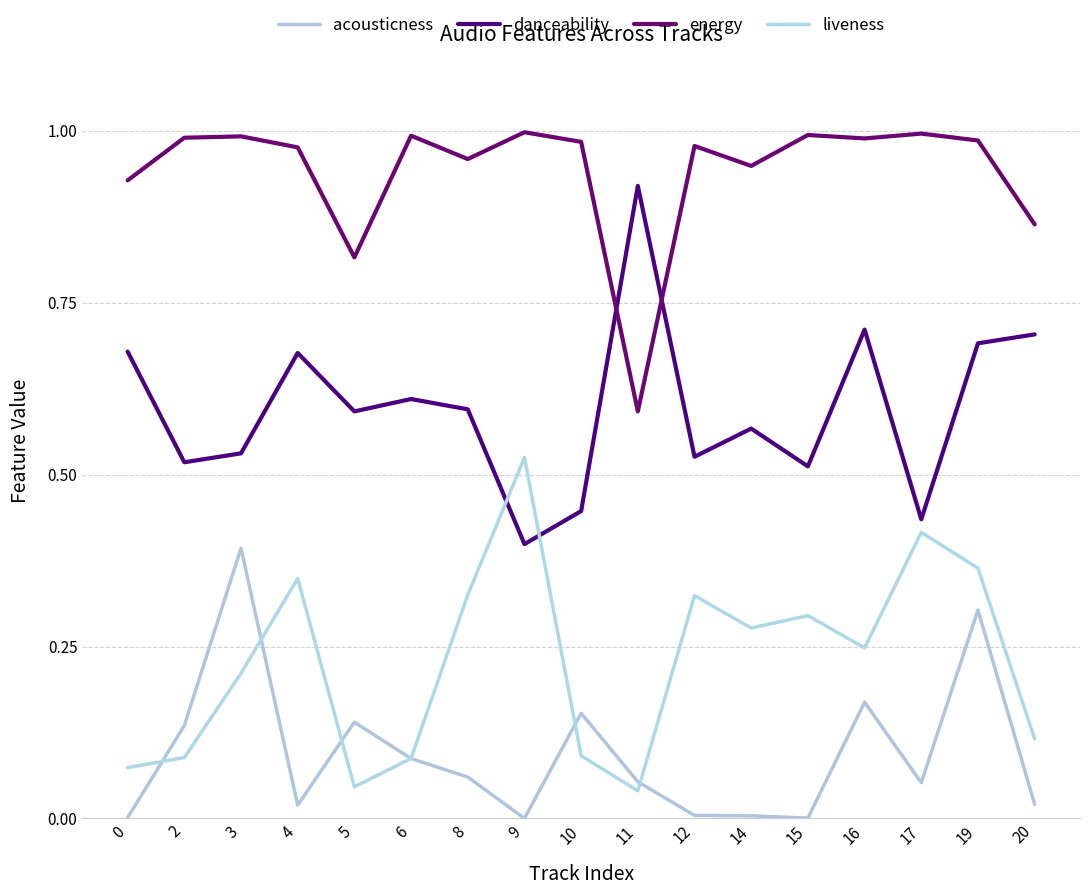

Between 8 and 11, which series saw the biggest shift?

energy